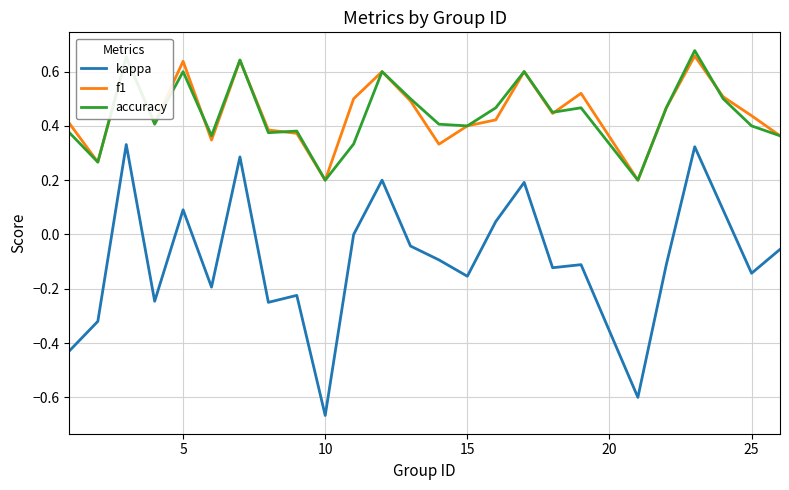

True or false: f1 and kappa cross at least once.

False